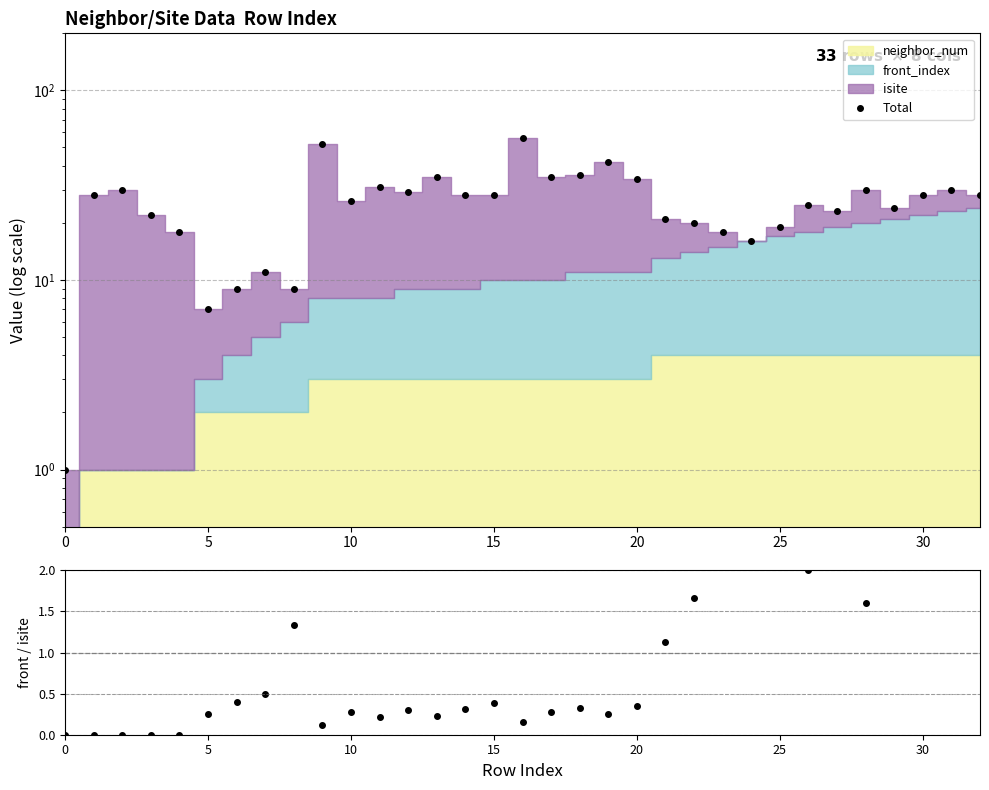

How many interior local peaks does the Total series have?

10